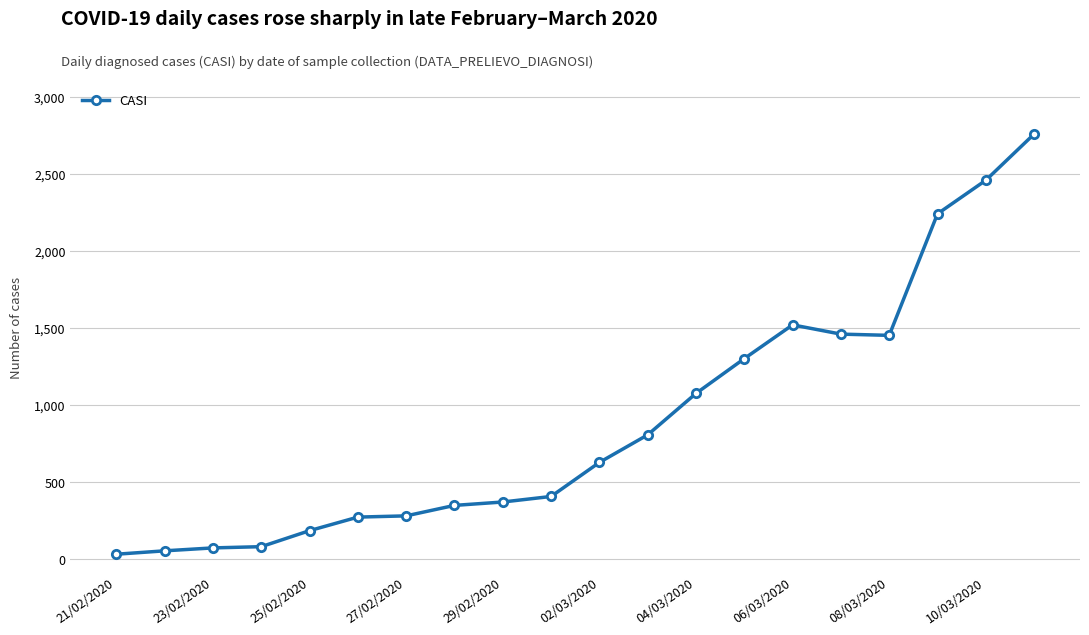

What is the difference between the maximum and second lowest values?

2706